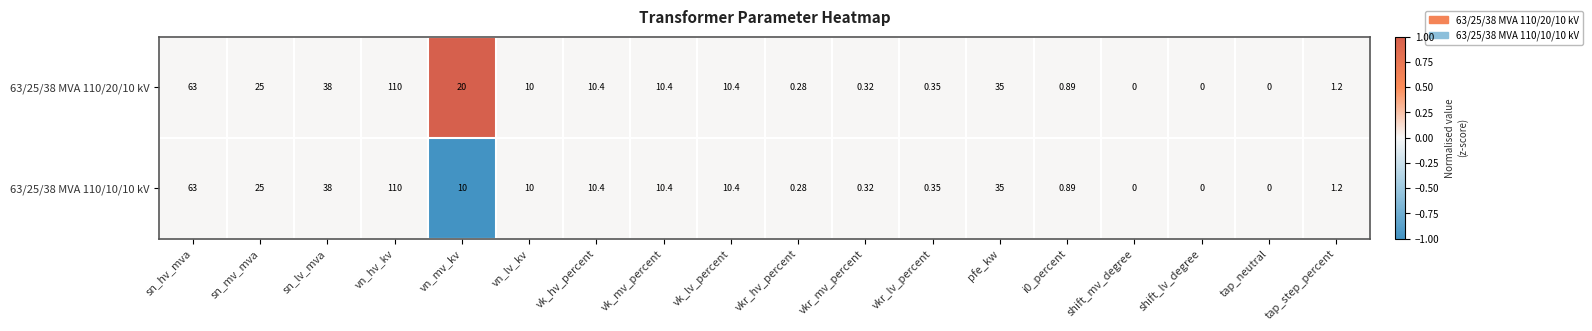

Where does the 63/25/38 MVA 110/10/10 kV series first go above 10?

sn_hv_mva